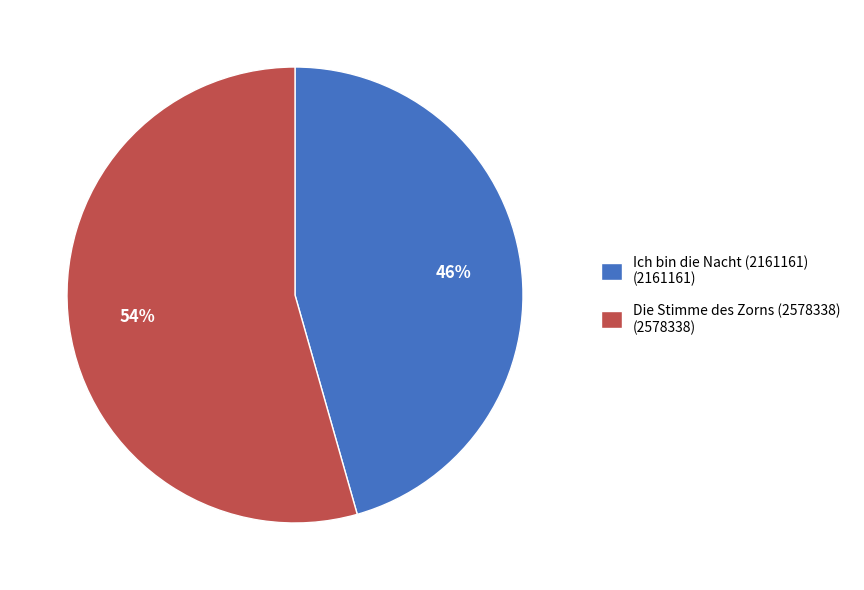

Which has a higher value, Ich bin die Nacht (2161161) (2161161) or Die Stimme des Zorns (2578338) (2578338)?

Die Stimme des Zorns (2578338) (2578338)